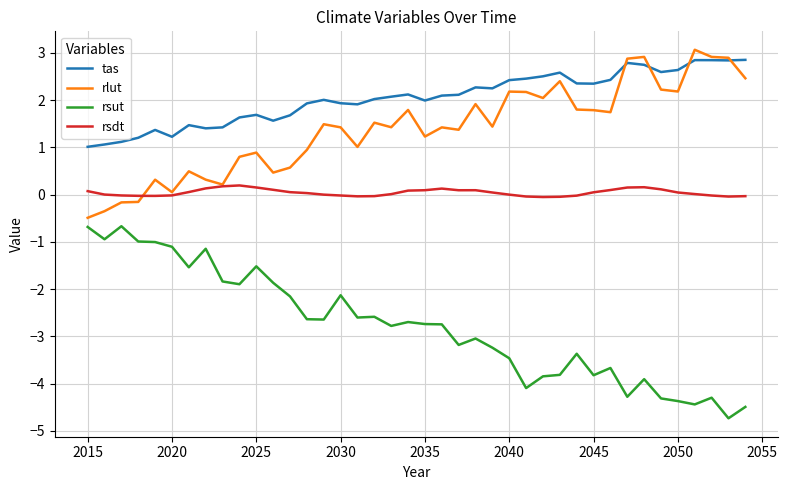

In rsdt, how many points are lower than both neighbors (excluding endpoints)?

5